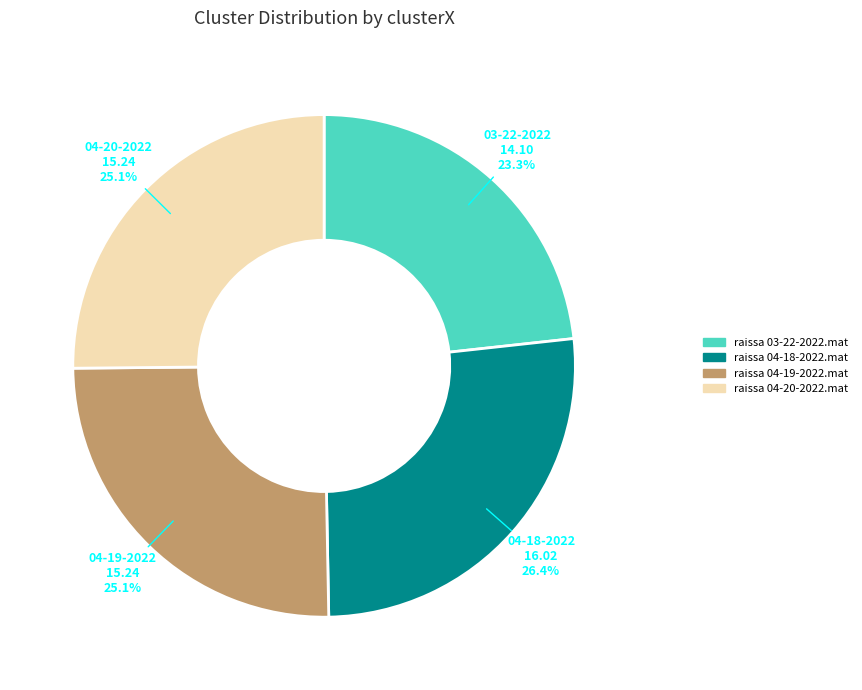

Combined, what portion of the pie is raissa 04-18-2022.mat and raissa 04-20-2022.mat?

51.6%